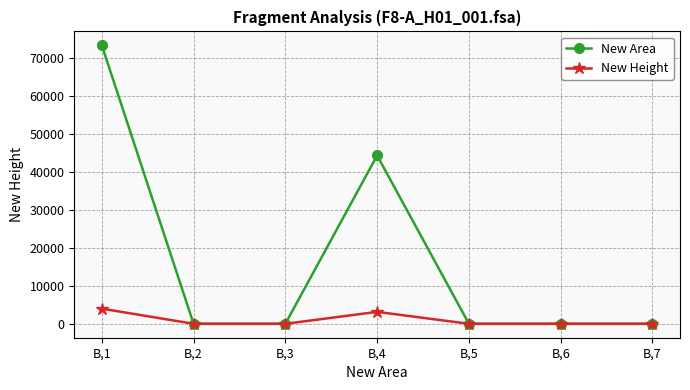

Between B,3 and B,4, which series saw the biggest shift?

New Area